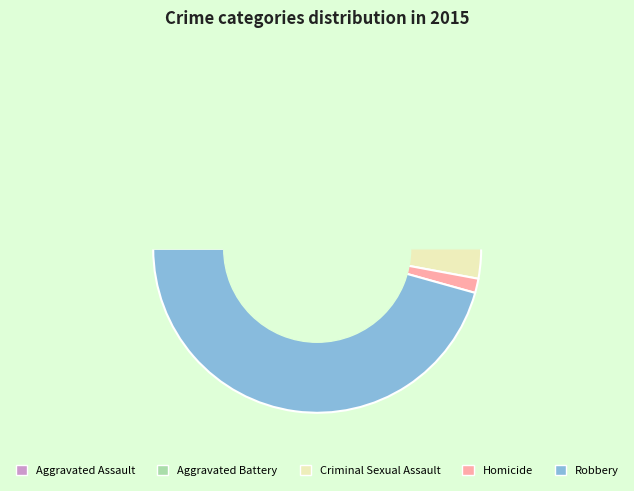

Does Aggravated Assault represent more than half of the total?

No